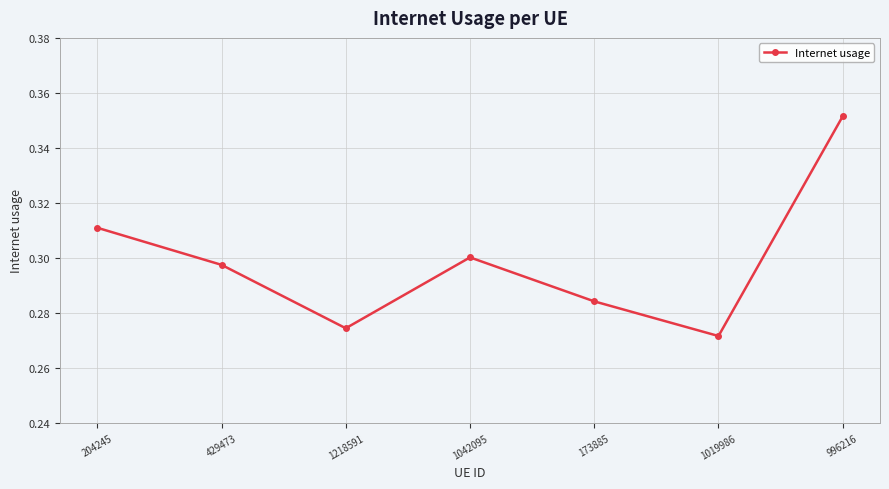

List the labels in order of value, largest first.

996216, 204245, 1042095, 429473, 173885, 1218591, 1019986